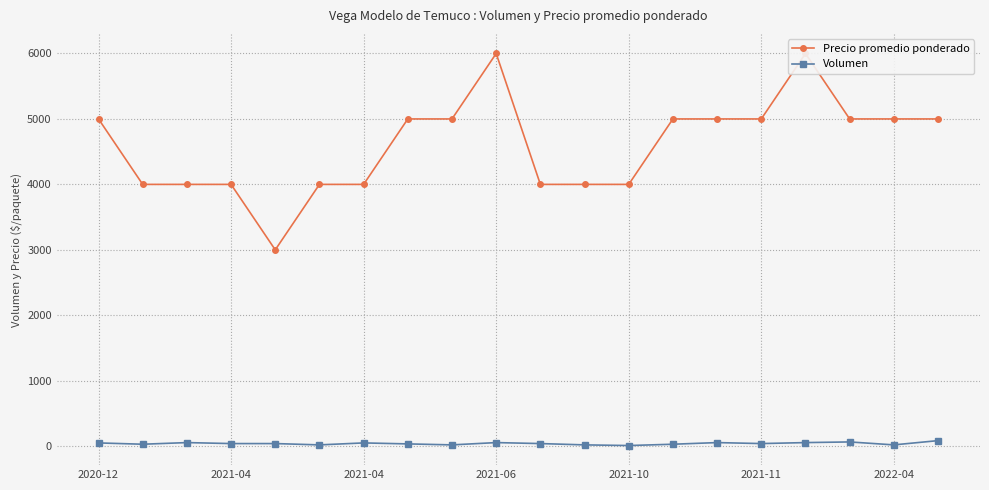

Rank the series at 10 from lowest to highest value.

Volumen, Precio promedio ponderado